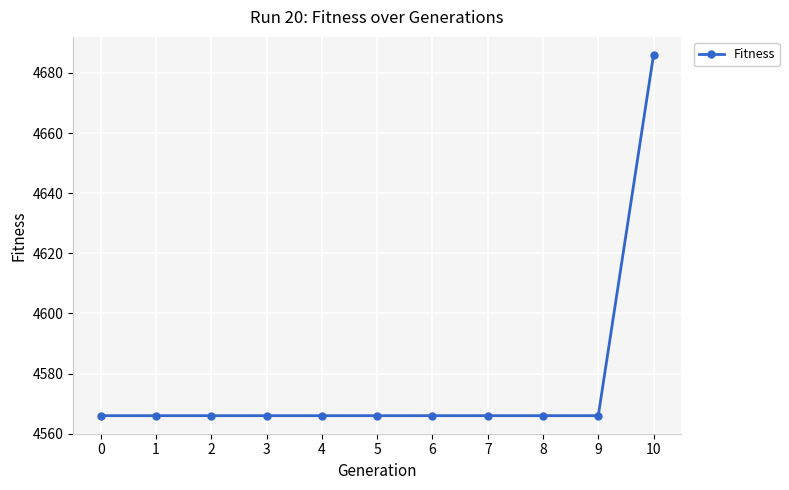

What is the average value?

4577